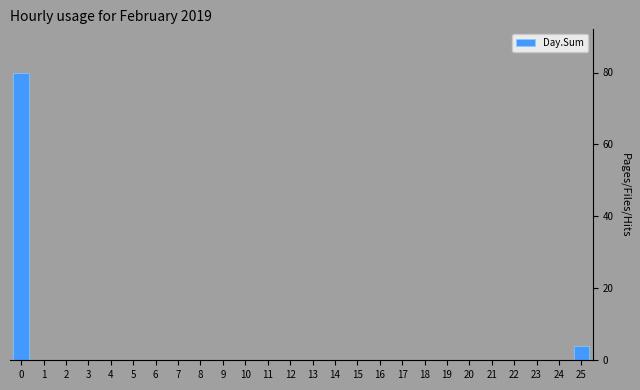

How many data points does each series have?

26